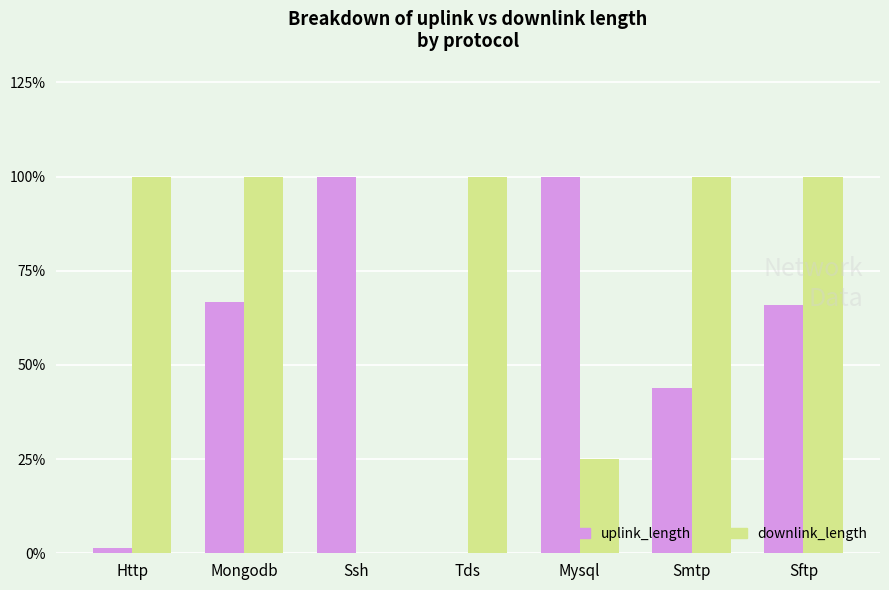

What is the approximate value of downlink_length at Sftp?

100.0